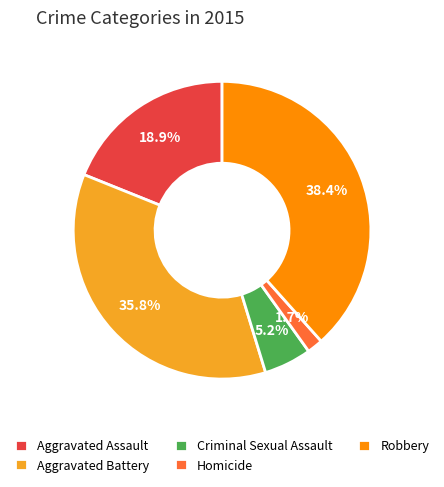

To the nearest percent, what is the average slice percentage?

20%